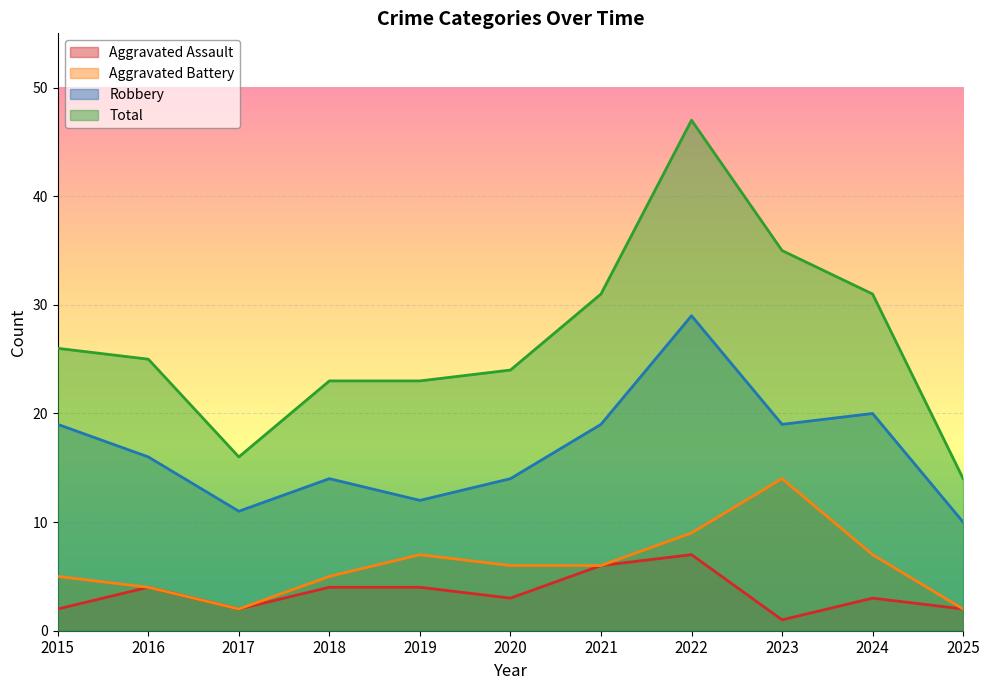

Reading right to left, extract all data points from this chart.

Aggravated Assault: 2025=2	2024=3	2023=1	2022=7	2021=6	2020=3	2019=4	2018=4	2017=2	2016=4	2015=2
Aggravated Battery: 2025=2	2024=7	2023=14	2022=9	2021=6	2020=6	2019=7	2018=5	2017=2	2016=4	2015=5
Robbery: 2025=10	2024=20	2023=19	2022=29	2021=19	2020=14	2019=12	2018=14	2017=11	2016=16	2015=19
Total: 2025=14	2024=31	2023=35	2022=47	2021=31	2020=24	2019=23	2018=23	2017=16	2016=25	2015=26